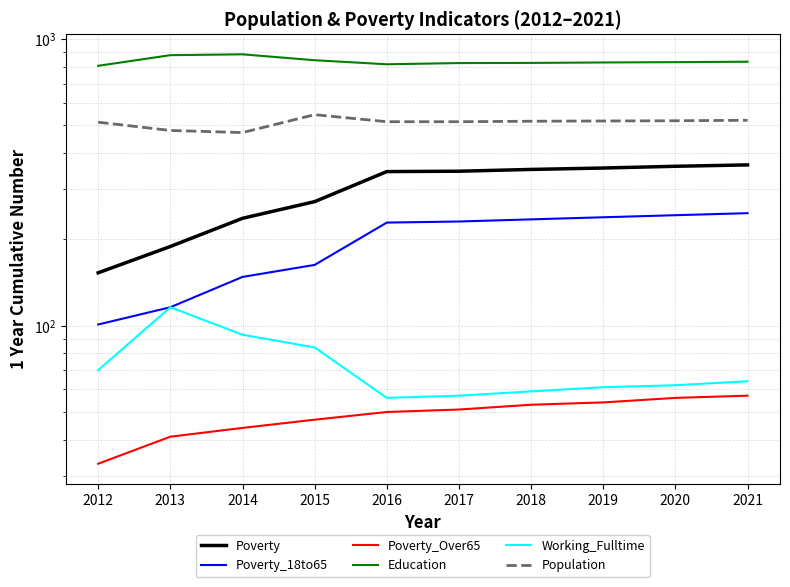

The value of Poverty_Over65 at 2014 is 64. True or false?

False